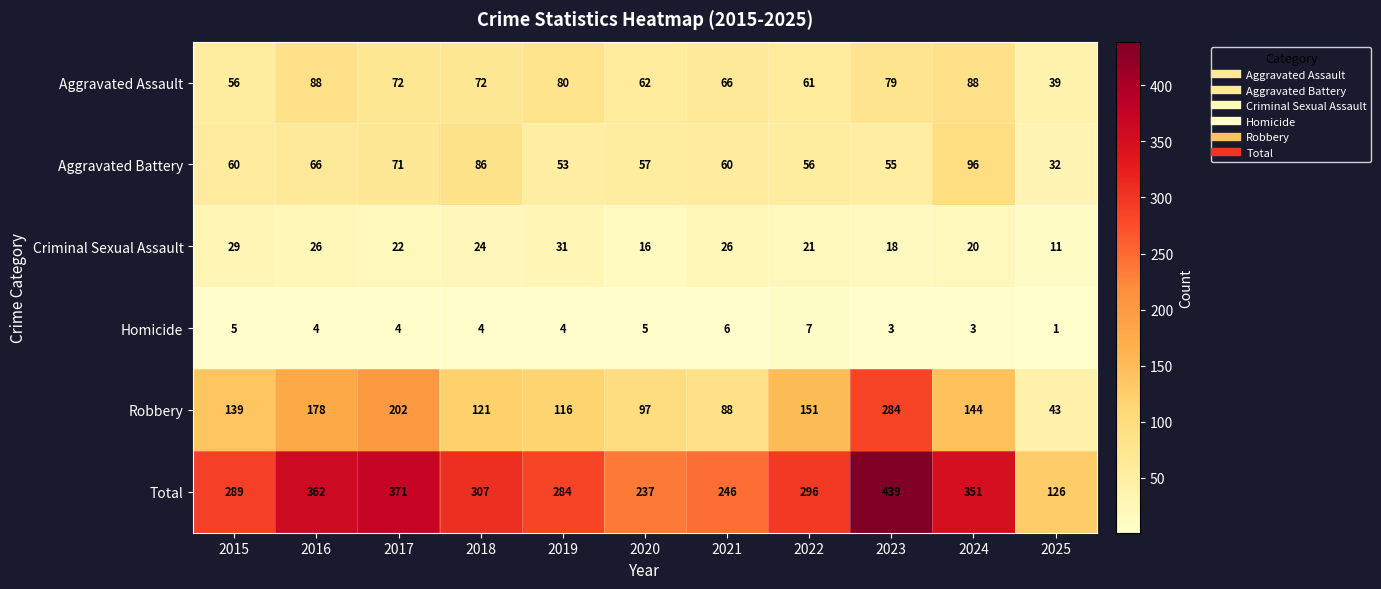

The Robbery series shows 121 at 2018. True or false?

True